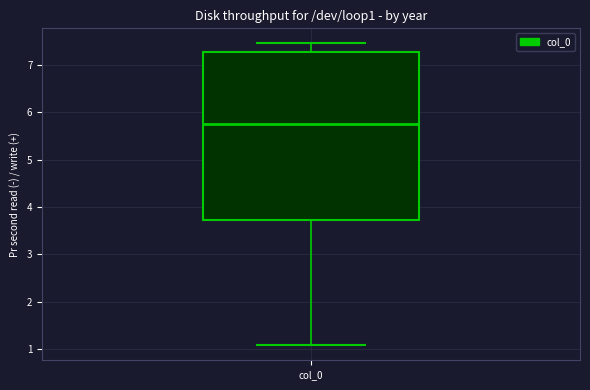

Transcribe this box plot: give where the median line is, the range the box spans, and where the two whiskers end, as read against the y-axis. The values are not printed on the chart, so give them approximately, as read against the axis.

median 5.7, box 3.7 to 7.3, whiskers 1.1 to 7.4